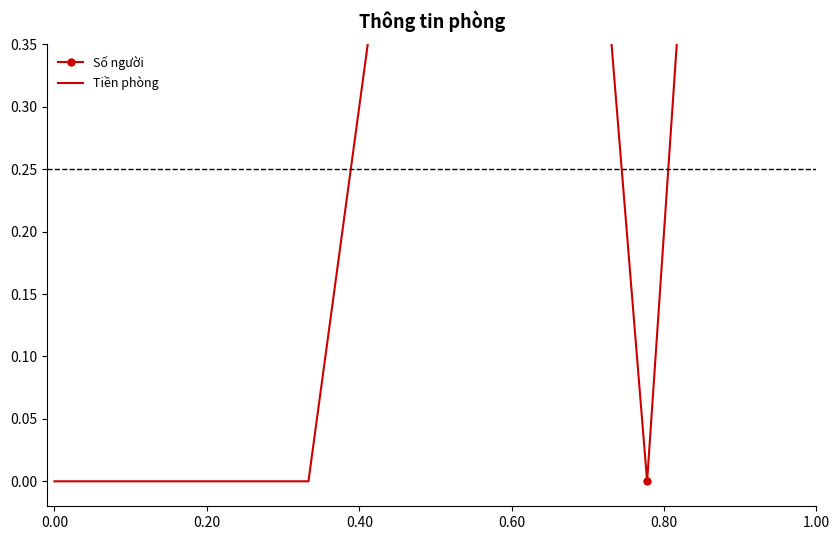

What is the label of the 8th point from the right?

0.20